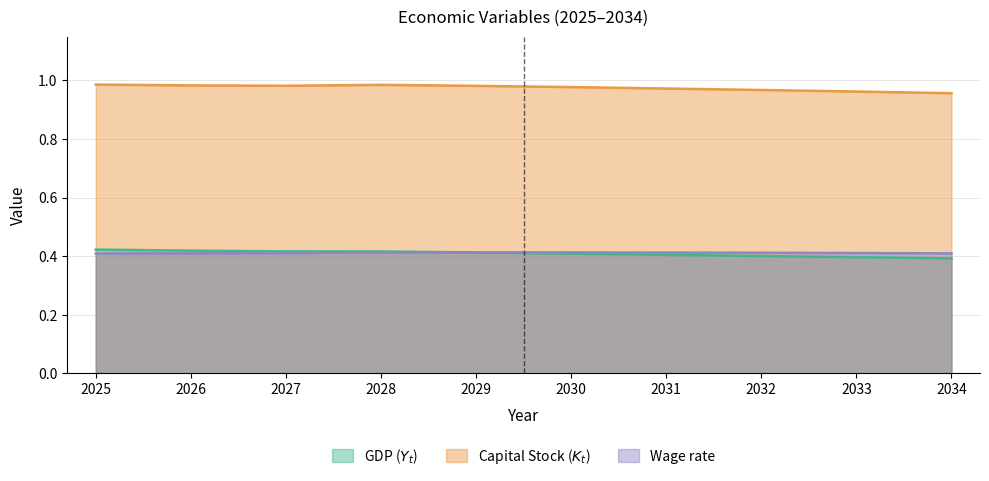

The Wage rate series shows 0.4 at 2032. True or false?

True